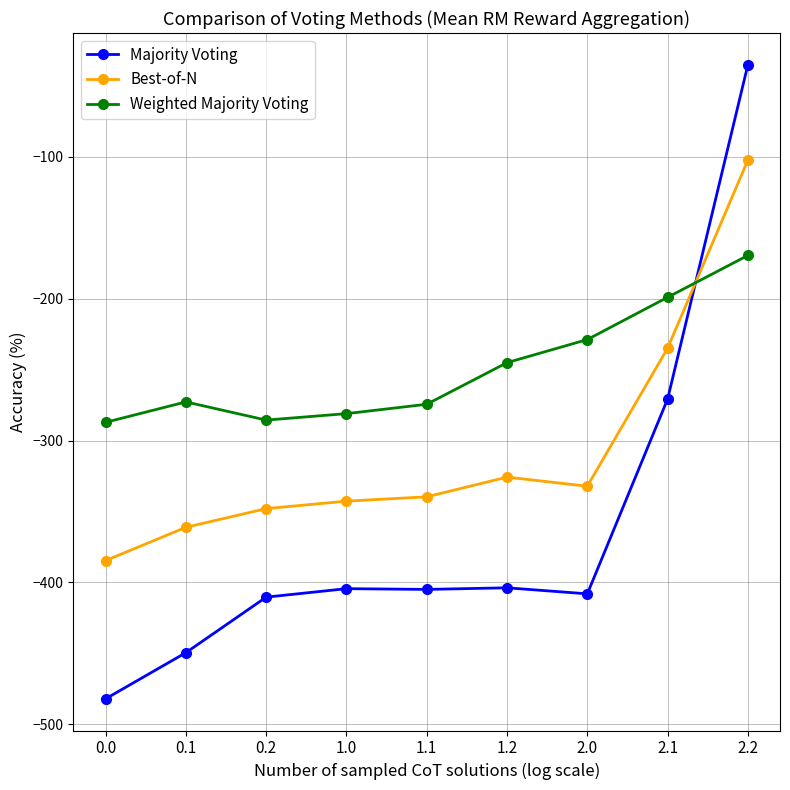

What is the label of the 9th point from the left?

2.2